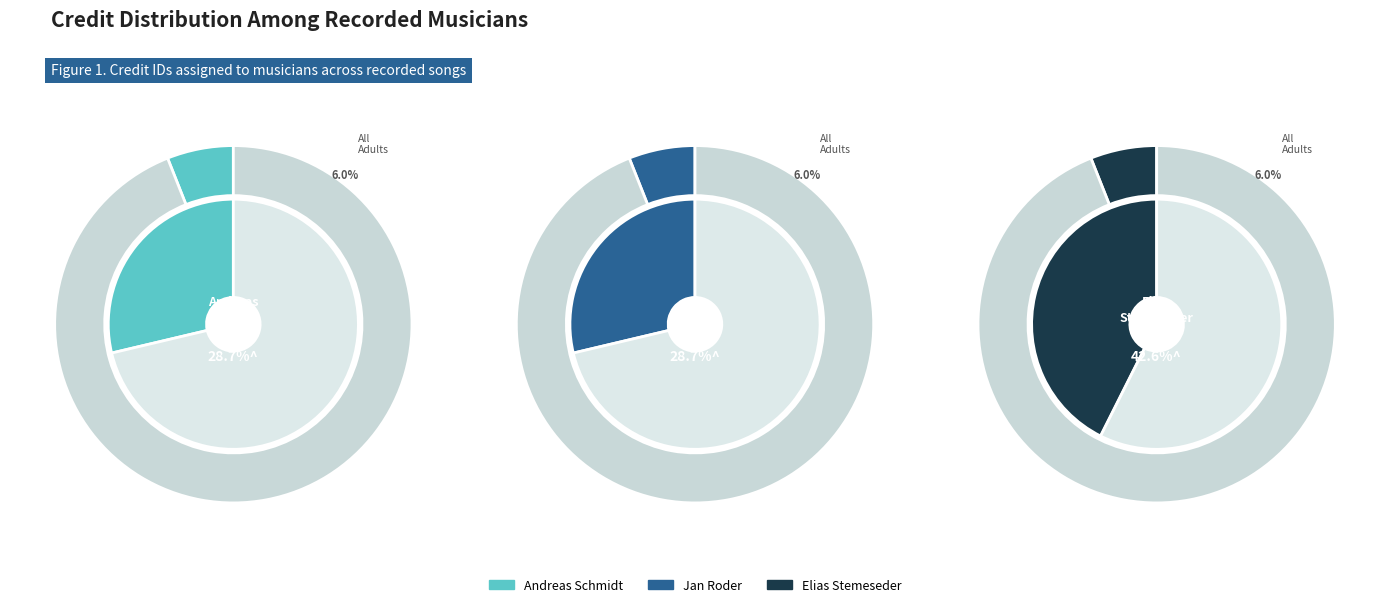

Count the number of slices in the pie.

3